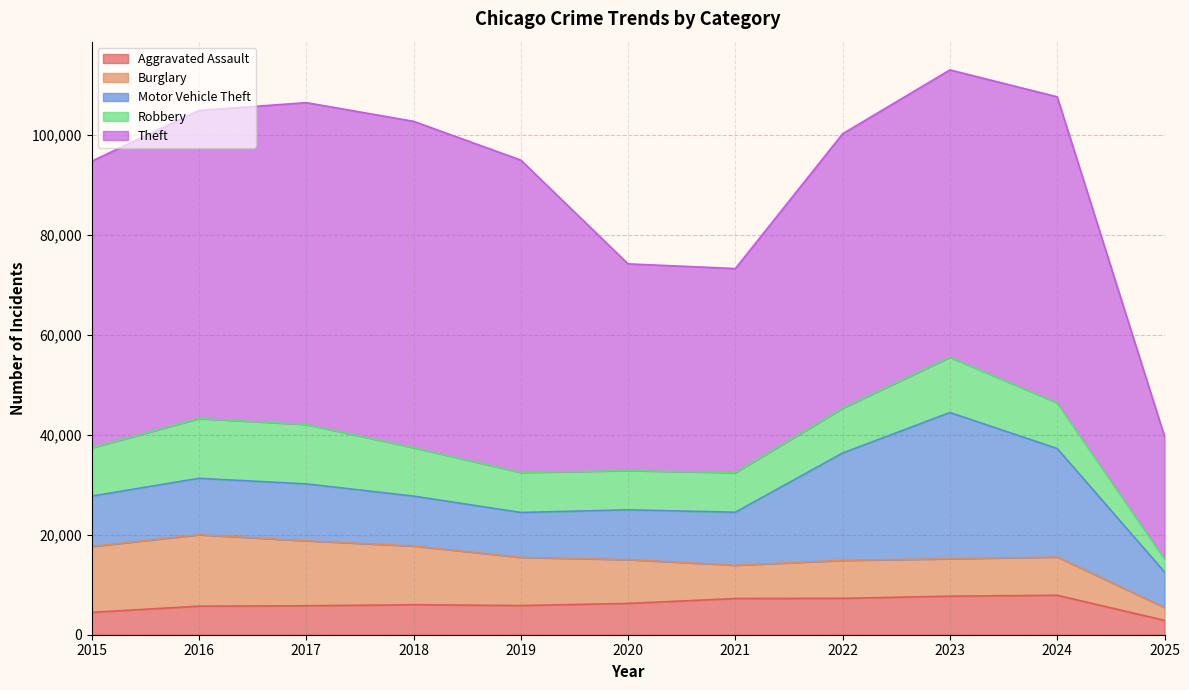

How many values in the Burglary series are below 8758?

5